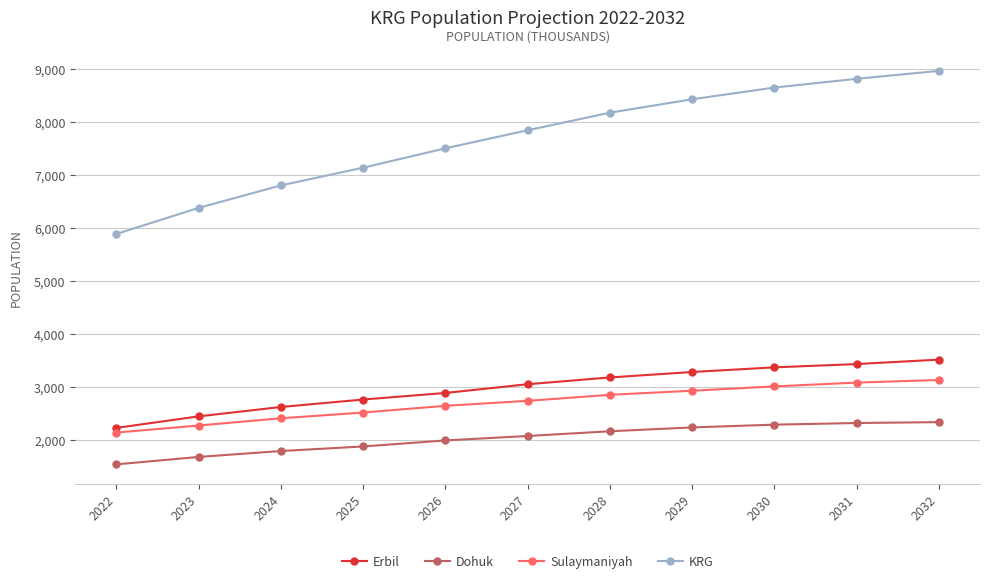

What is the maximum value shown in the chart?

8967